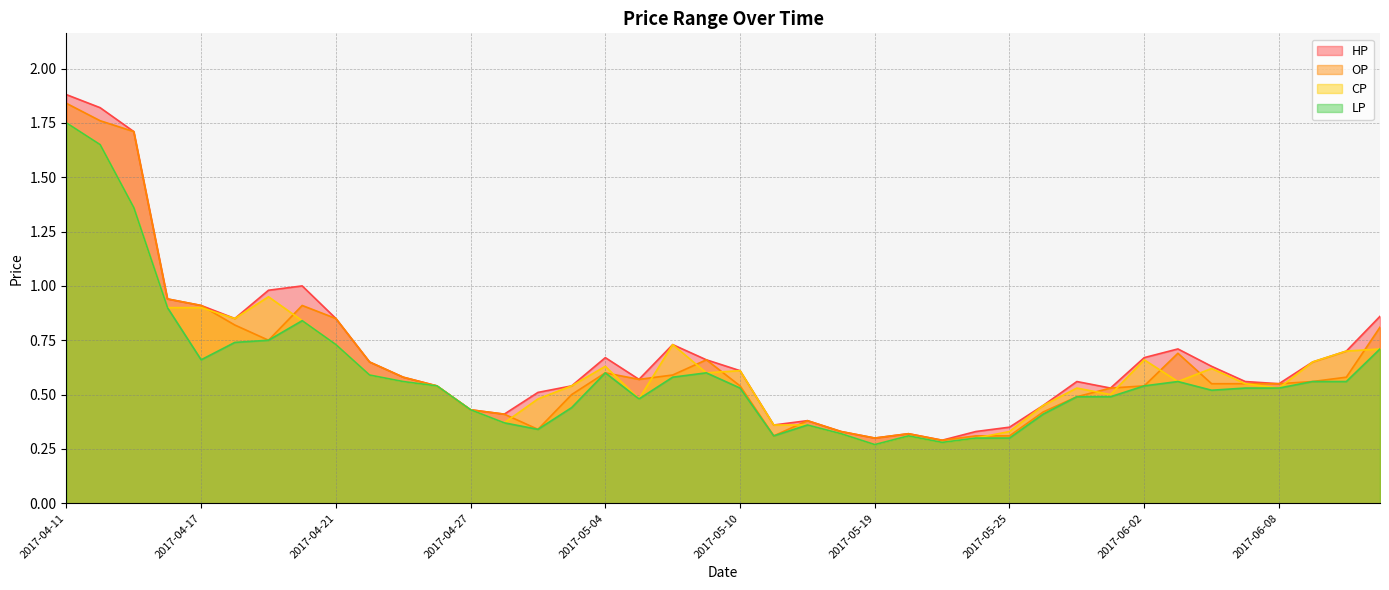

What is the average value of the OP series?

0.6